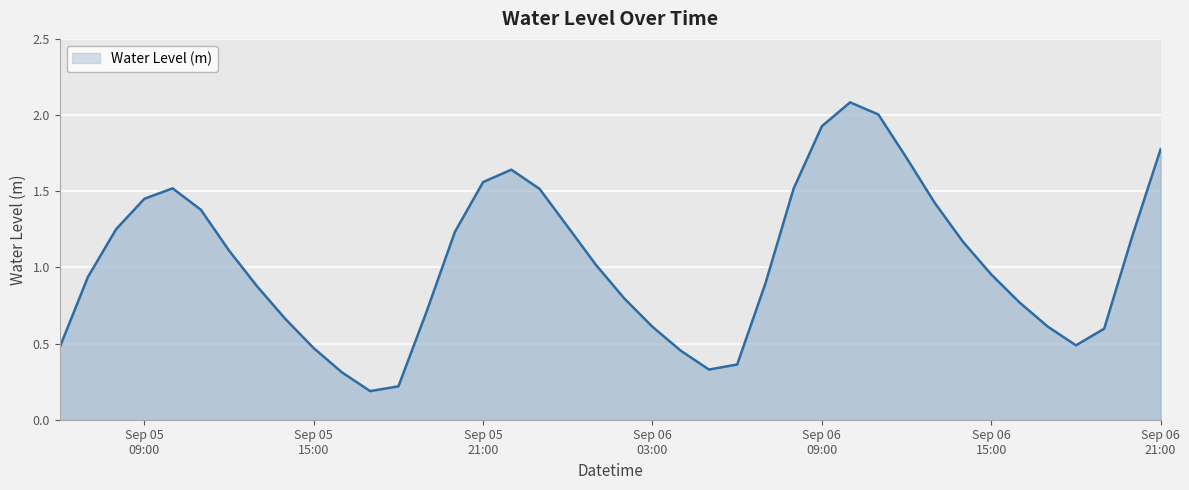

What is the label of the 7th point from the left?

2025-09-05 12:00:00